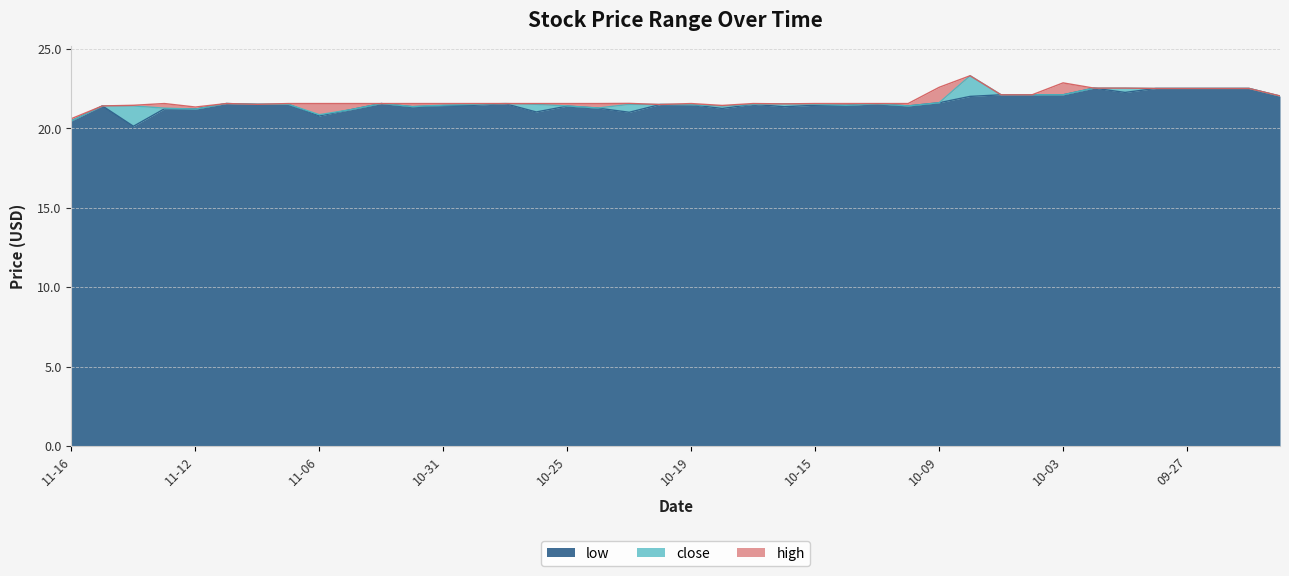

At how many categories does at least one series exceed 20?

40